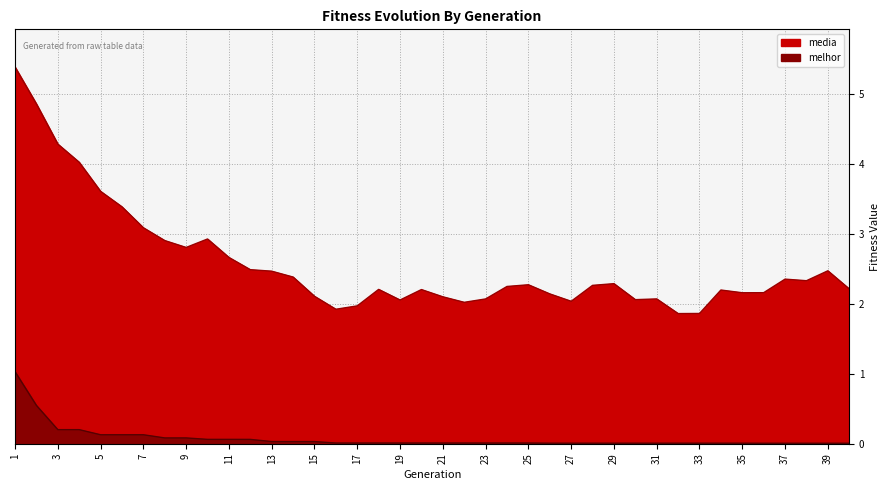

Is it true that melhor equals 0.0 at 34?

False